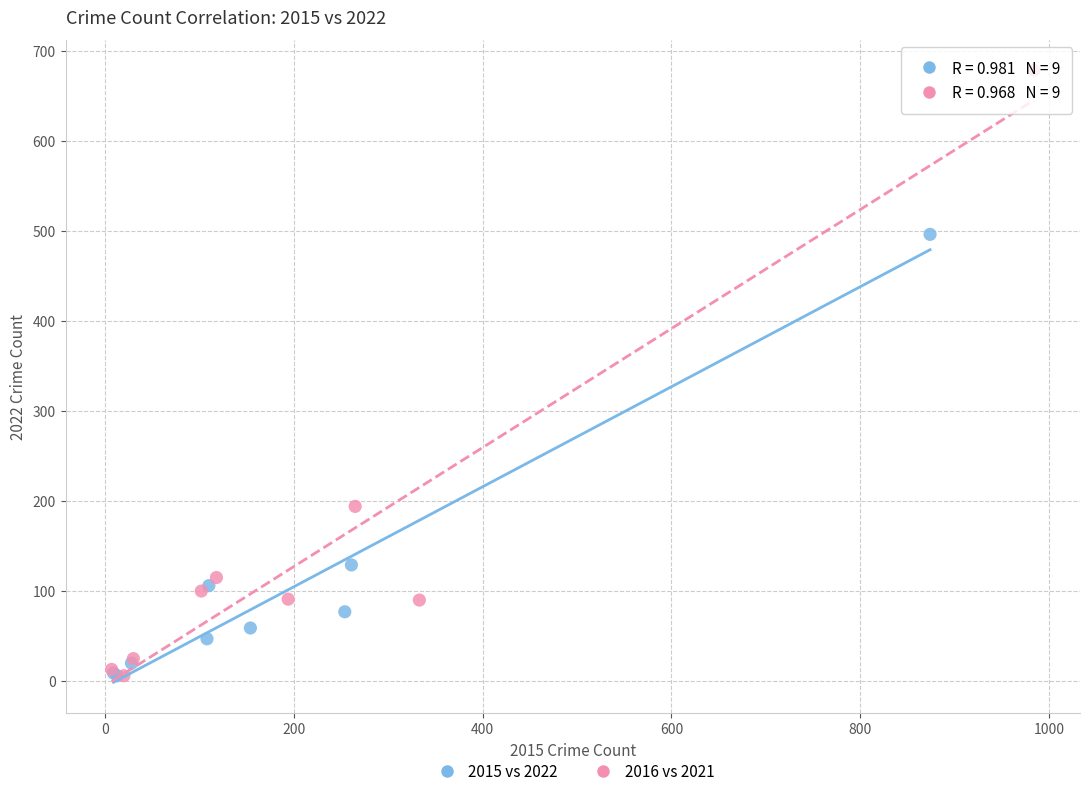

Which series has the largest Y range (max minus min)?

2016 vs 2021